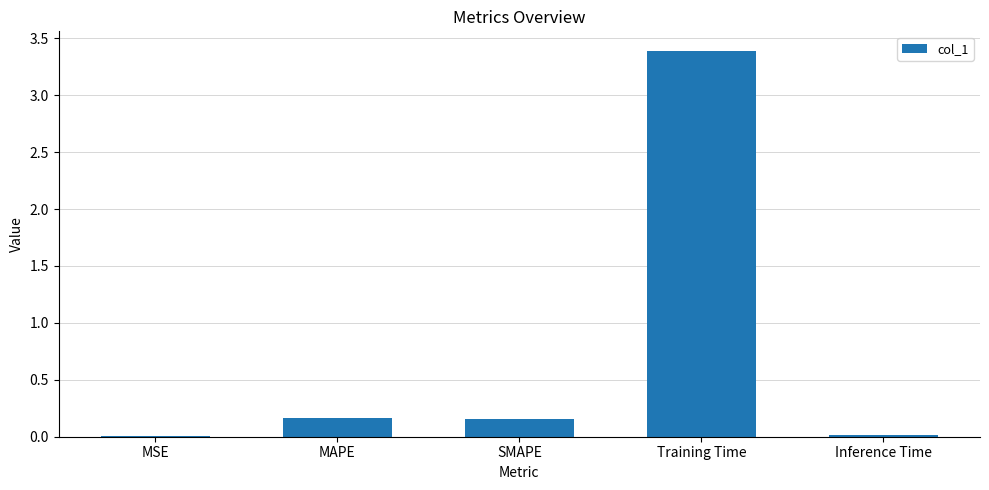

Which has a higher value, Training Time or SMAPE?

Training Time